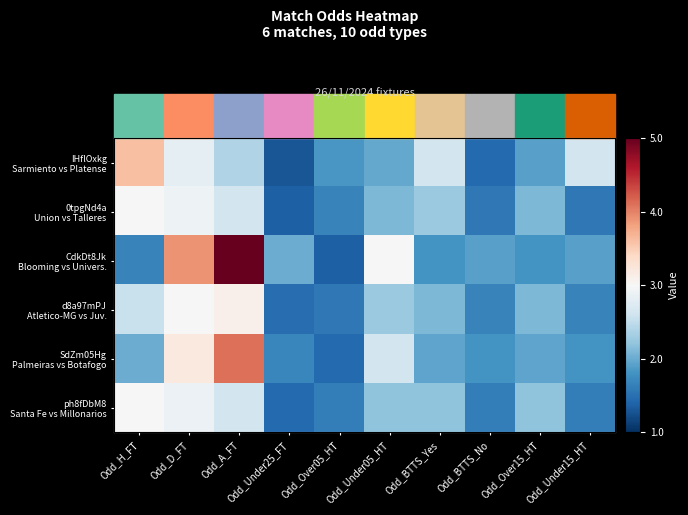

Between Odd_BTTS_No and Odd_Under15_HT, which series saw the biggest shift?

IHflOxkg Sarmiento vs Platense